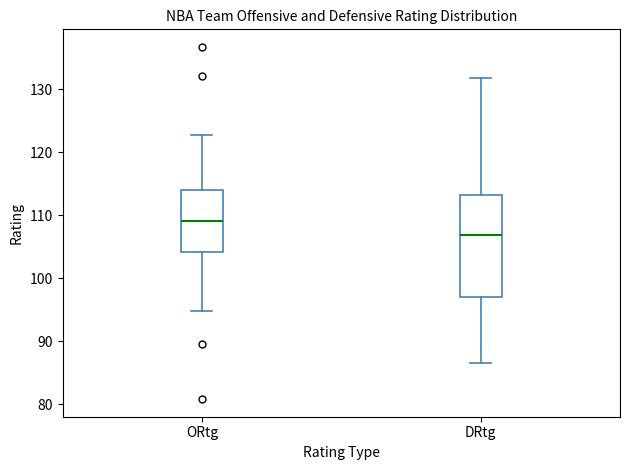

Reading left to right, transcribe this box plot: for each box, give where its median line is, the range the box spans, and where its two whiskers end, as read against the y-axis. The values are not printed on the chart, so give them approximately, as read against the axis.

ORtg: median 109, box 104 to 114, whiskers 95 to 123
DRtg: median 107, box 97 to 113, whiskers 87 to 132